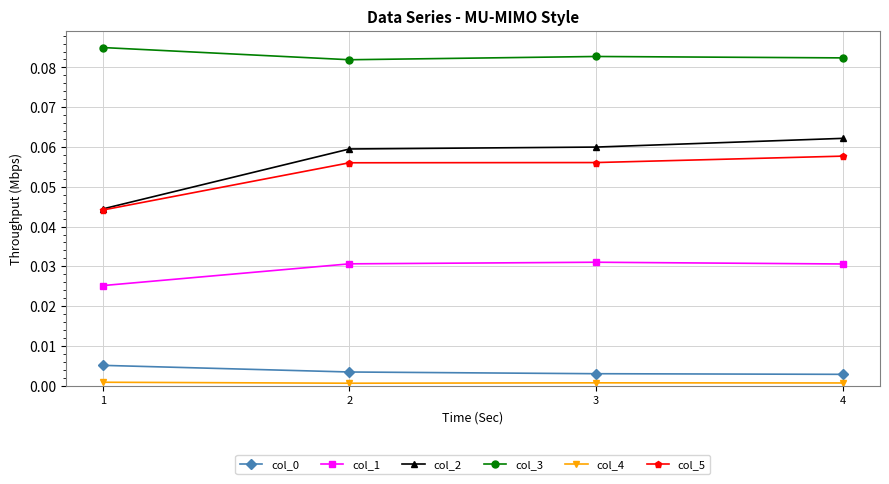

Which series has the widest spread of values?

col_2